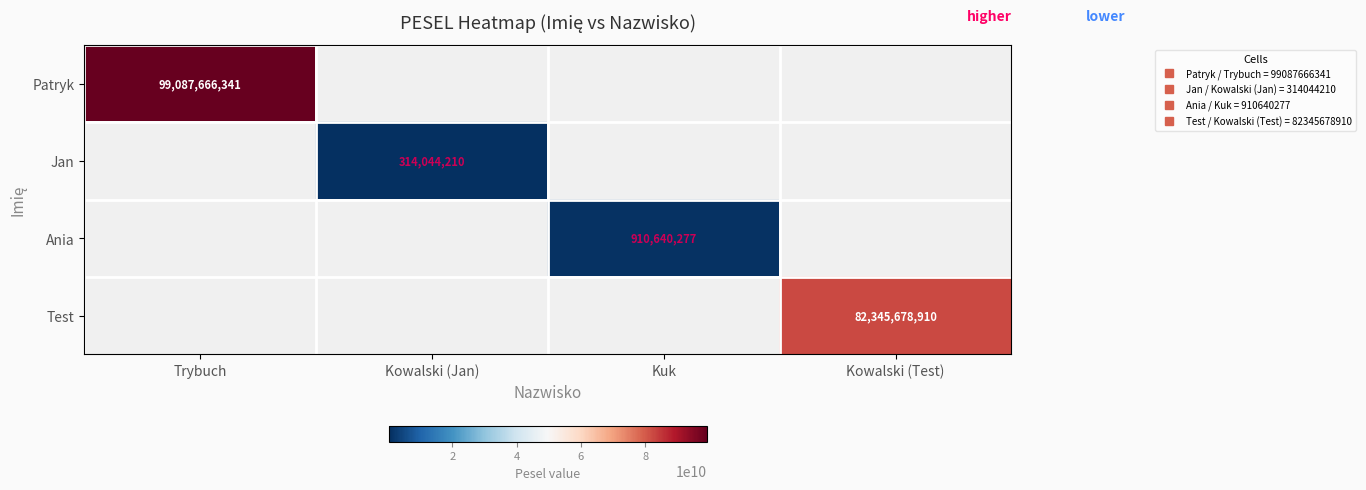

Between Kuk and Kowalski (Test), which is larger?

Kowalski (Test)